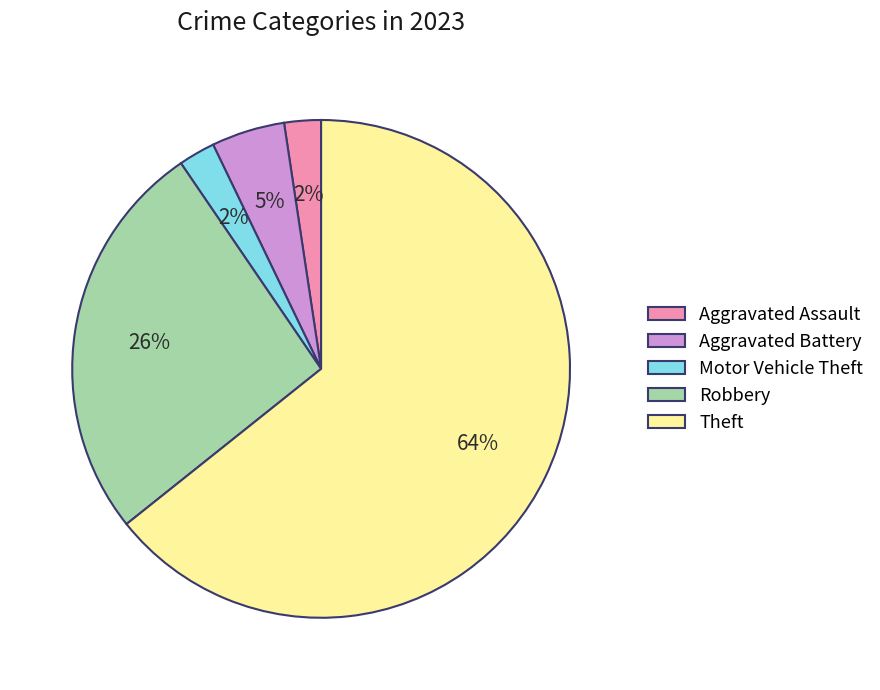

Is the sum of Aggravated Battery and Robbery greater than half?

No